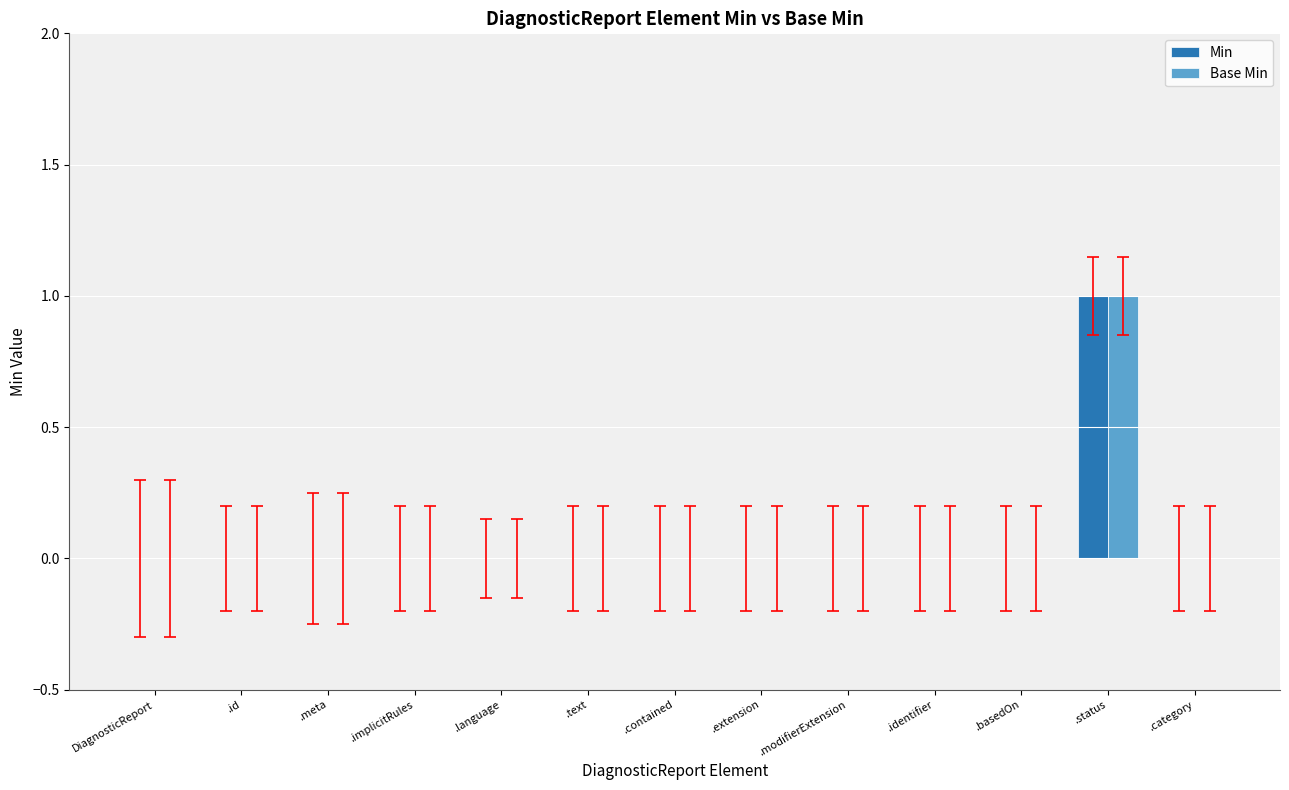

At which category is the sum across all series the highest?

.status